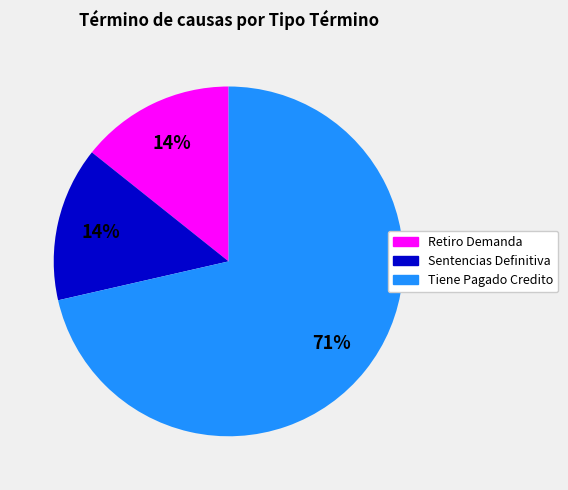

The Tiene Pagado Credito slice represents 82% of the pie. True or false?

False